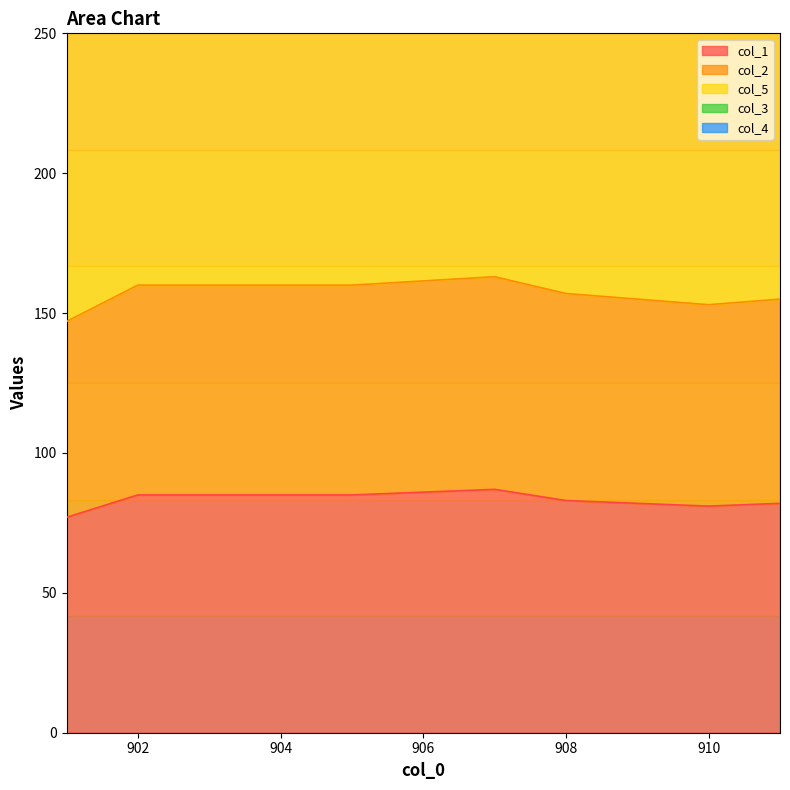

At which label does col_3 reach its peak?

903.0